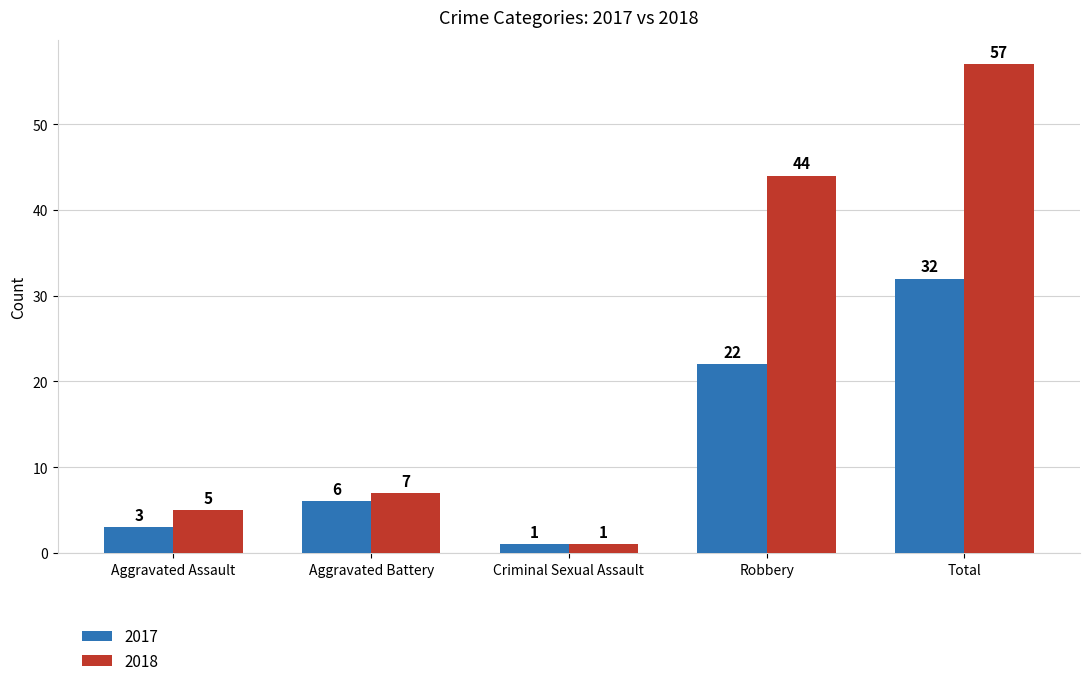

The value of 2018 at Aggravated Assault is 2. True or false?

False